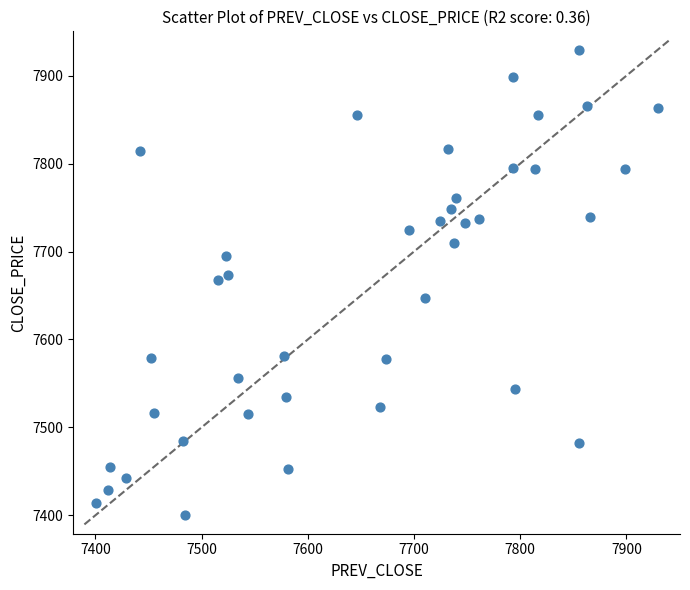

What is the range of X values (max minus min)?

529.1